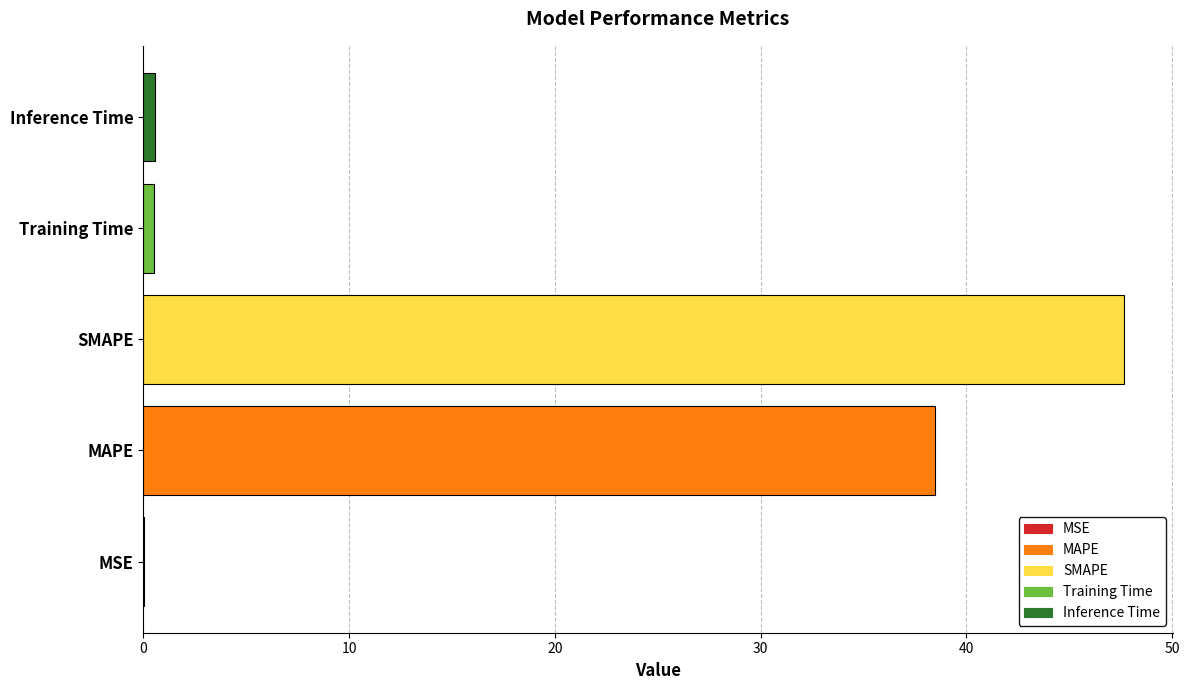

What is the sum of all values?

87.1